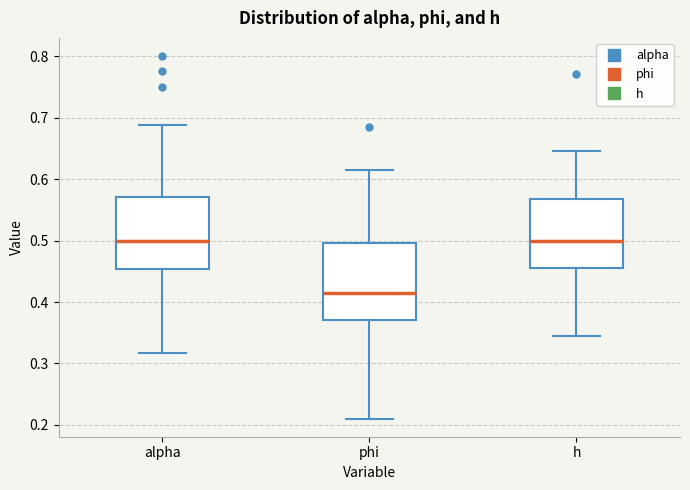

Reading left to right, transcribe this box plot: for each box, give where its median line is, the range the box spans, and where its two whiskers end, as read against the y-axis. The values are not printed on the chart, so give them approximately, as read against the axis.

alpha: median 0.50, box 0.45 to 0.57, whiskers 0.32 to 0.69
phi: median 0.41, box 0.37 to 0.50, whiskers 0.21 to 0.62
h: median 0.50, box 0.46 to 0.57, whiskers 0.34 to 0.65